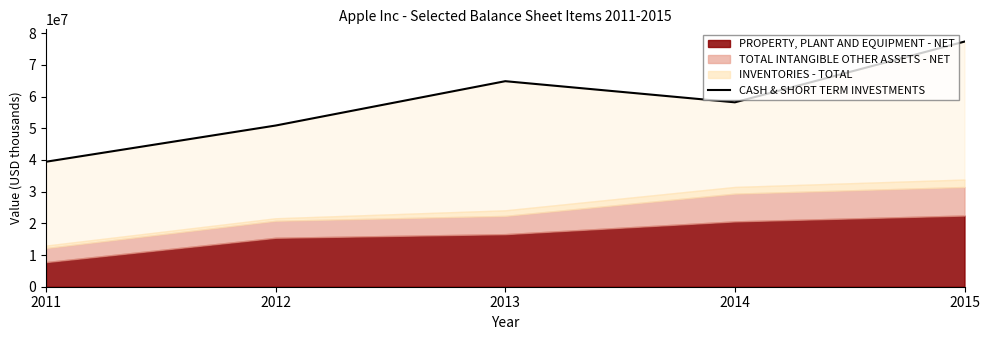

At which label is the value closest to 58414000?

2014